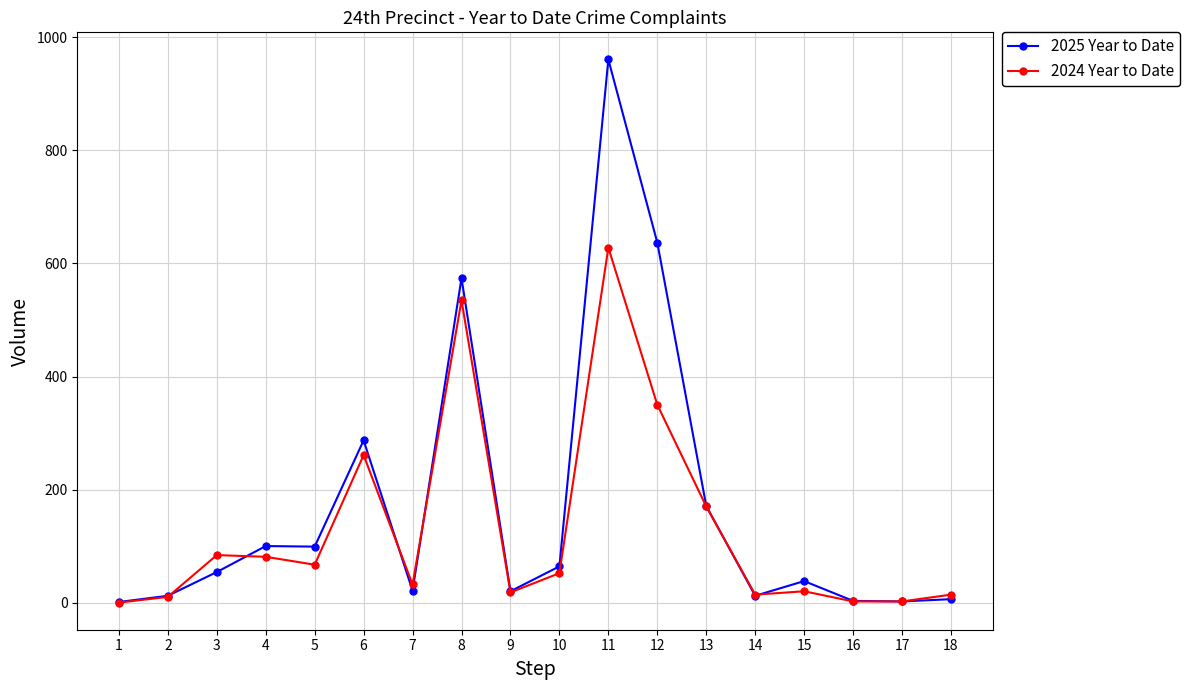

What is the value of the 2025 Year to Date point at the 8th from the left?

574